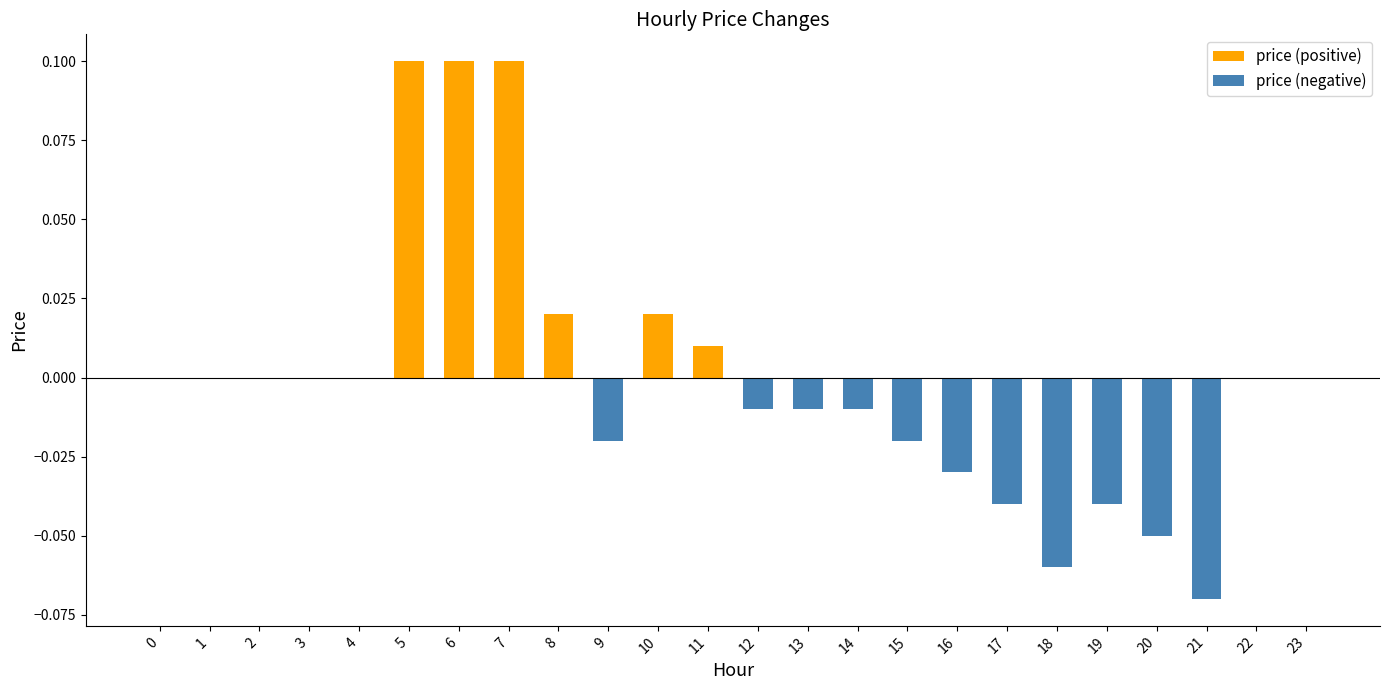

What are all the series names shown in the legend?

price (positive), price (negative)